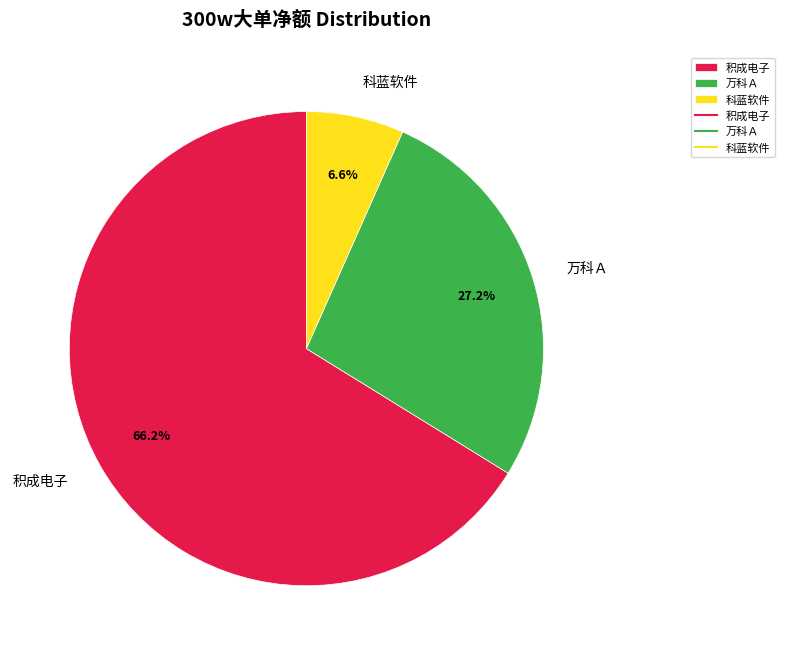

Is there any slice that represents more than half of the pie?

Yes